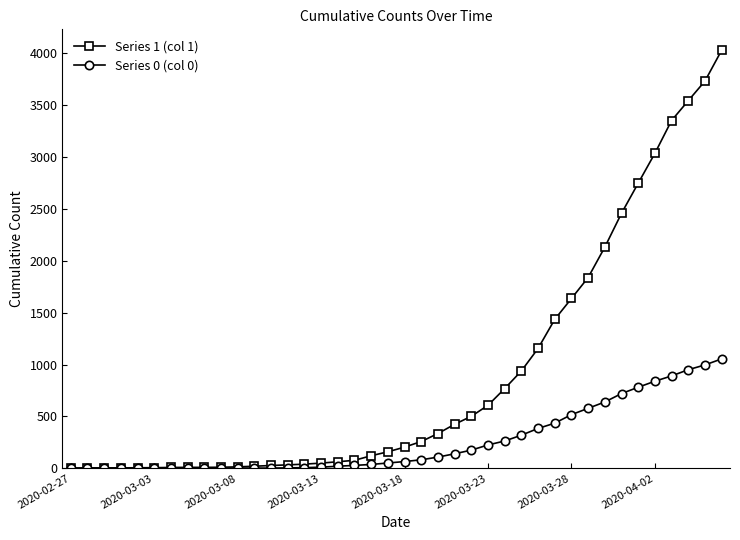

List the series in order of their overall mean, highest first.

Series 1 (col 1), Series 0 (col 0)